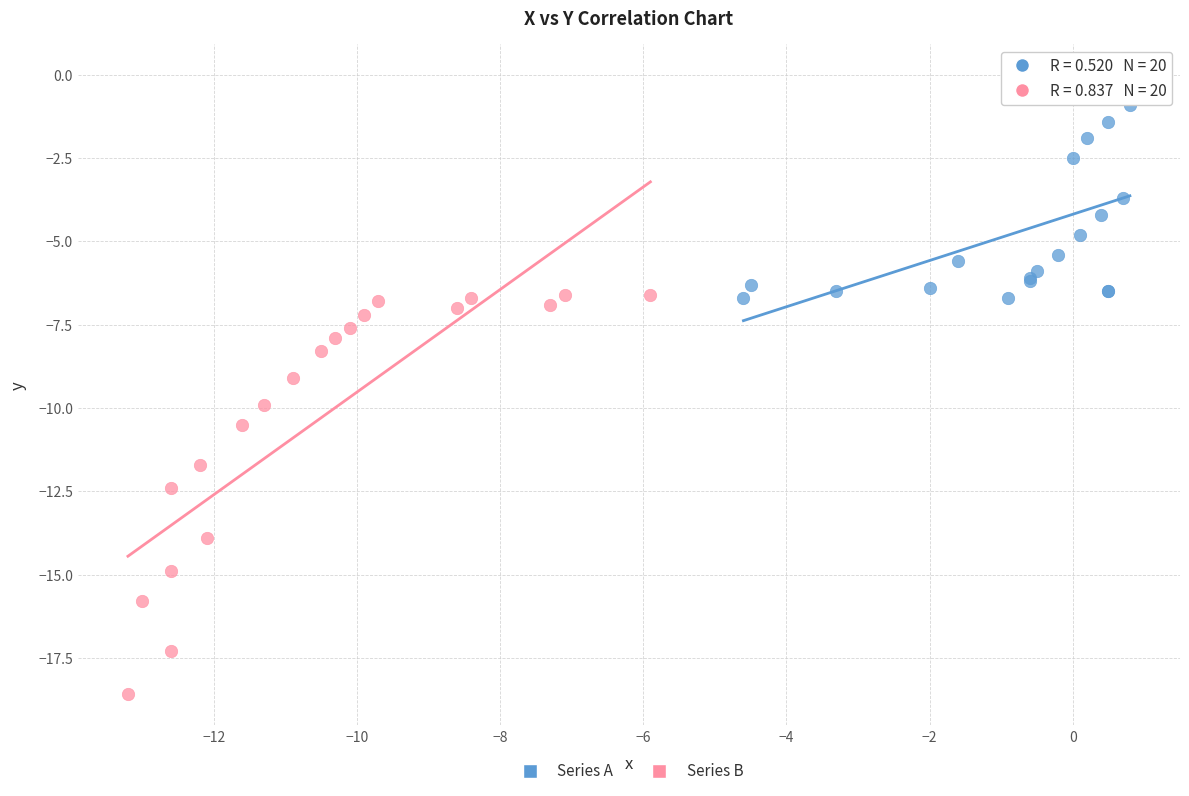

Which series contains the highest Y value?

Series A